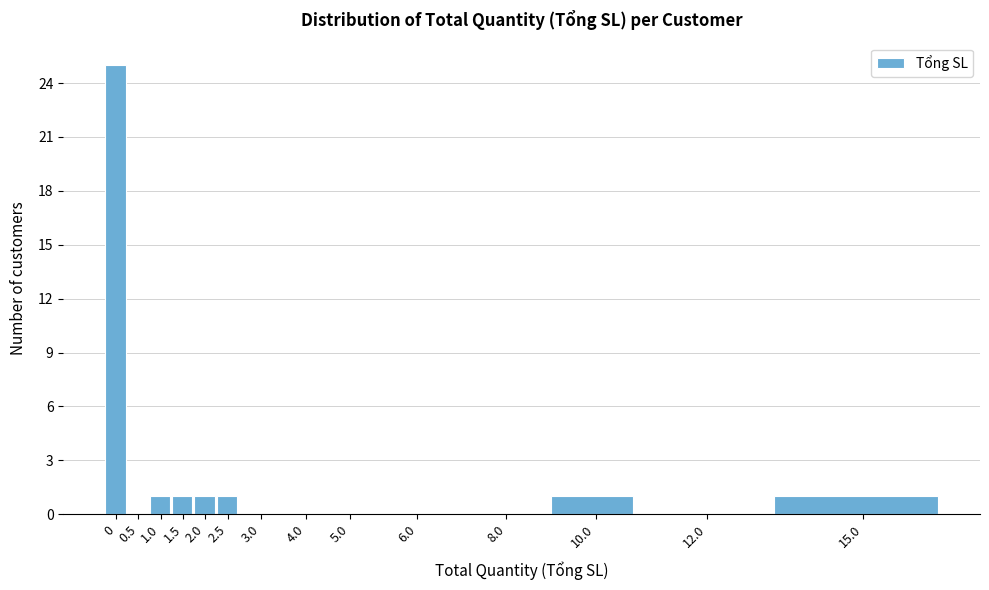

Reading right to left, extract all data points from this chart.

15.0=1	12.0=0	10.0=1	8.0=0	6.0=0	5.0=0	4.0=0	3.0=0	2.5=1	2.0=1	1.5=1	1.0=1	0.5=0	0=25